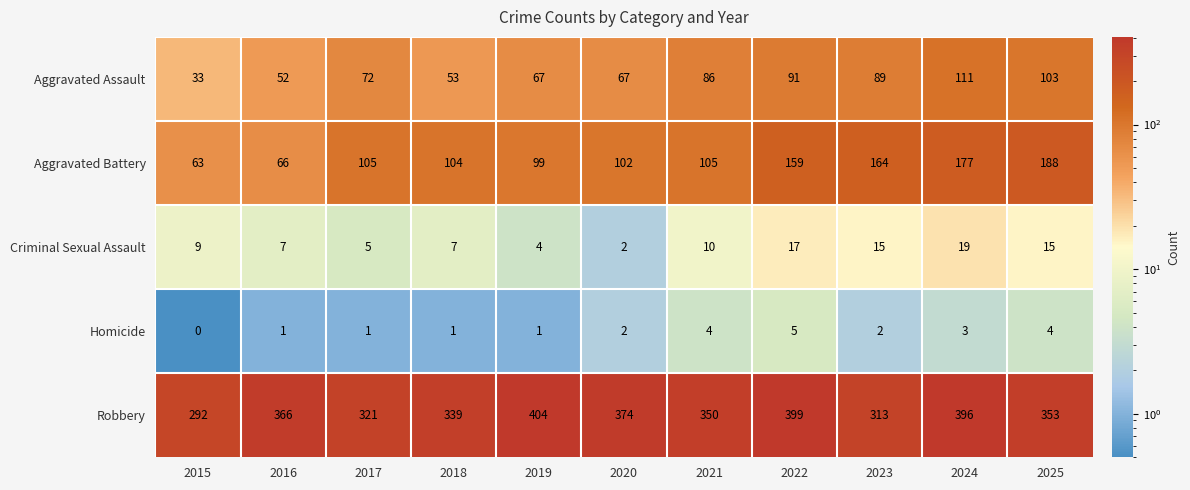

At which label does Robbery first exceed 353?

2016